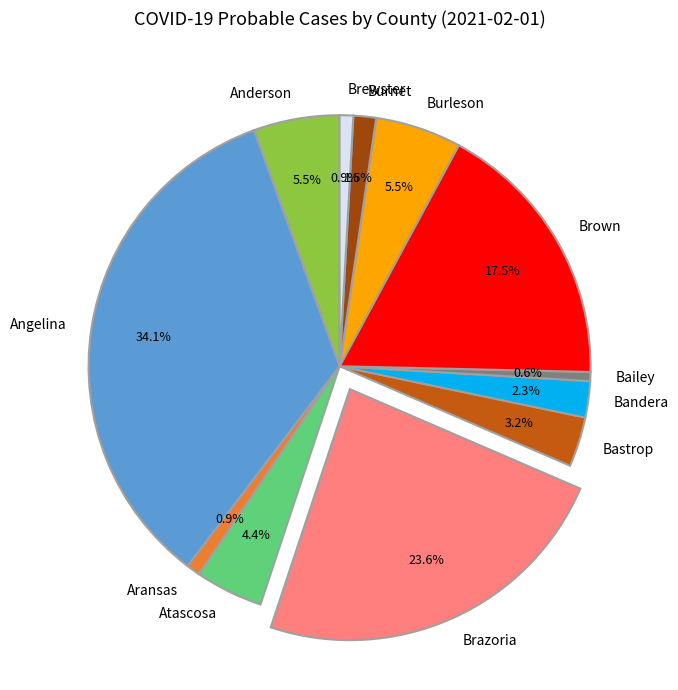

The Bandera slice represents 9% of the pie. True or false?

False